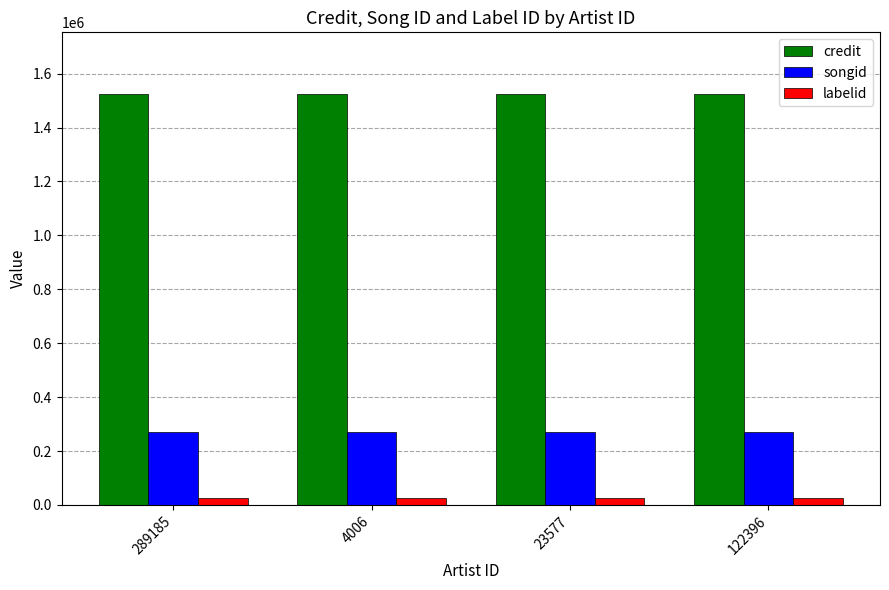

Reading left to right, extract all data points from this chart.

credit: 1524481	1524481	1524481	1524481
songid: 270741	270741	270741	270741
labelid: 26754	26754	26754	26754